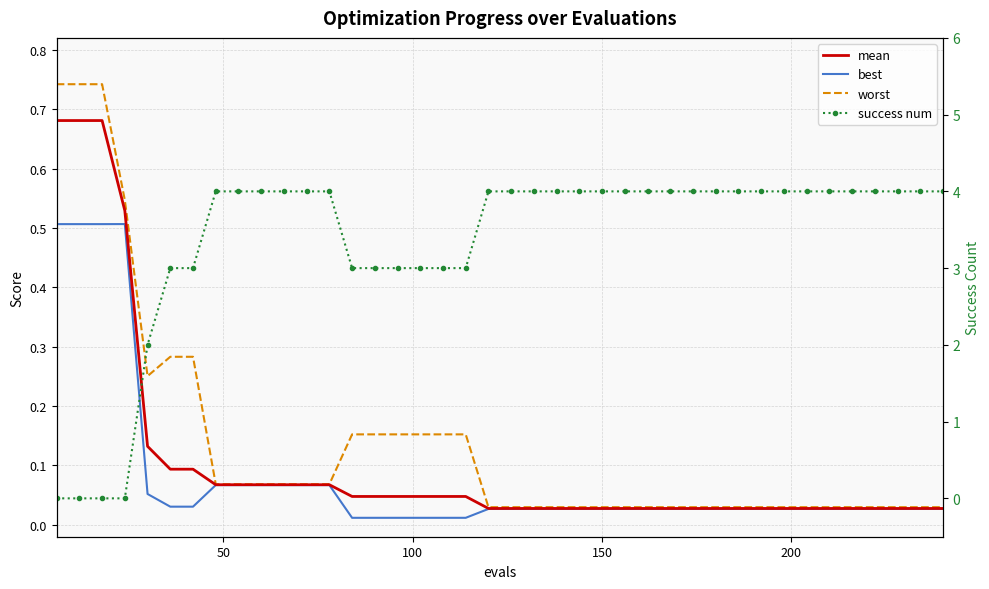

True or false: best has a value of 0.0 at 29.

False